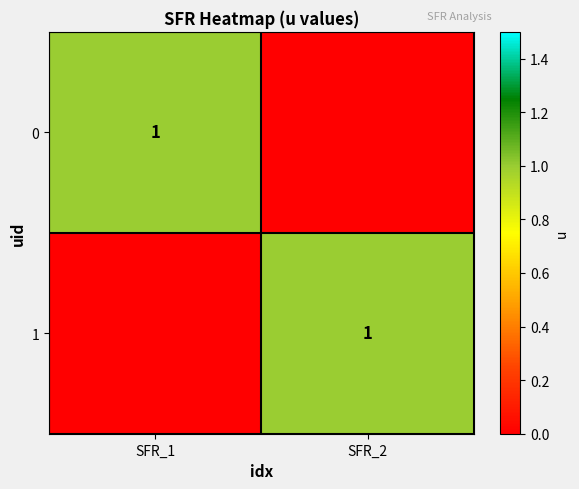

True or false: 0 has a value of 1 at SFR_1.

True